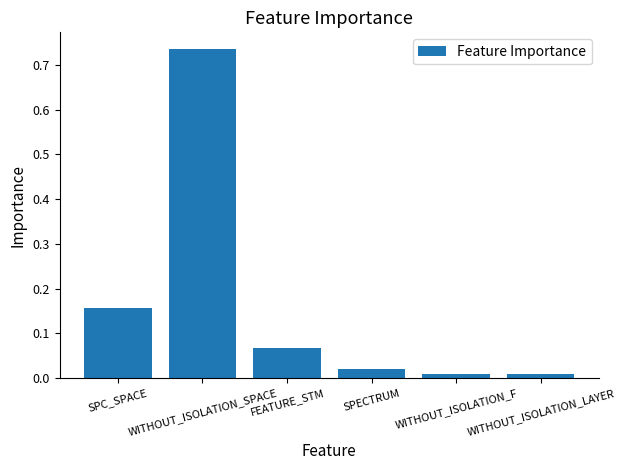

Between SPC_SPACE and SPECTRUM, which is larger?

SPC_SPACE